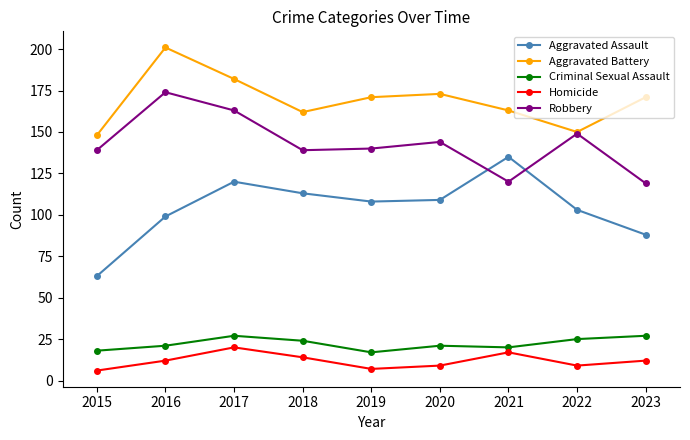

What is the spread (max minus min) of values at 2023?

159